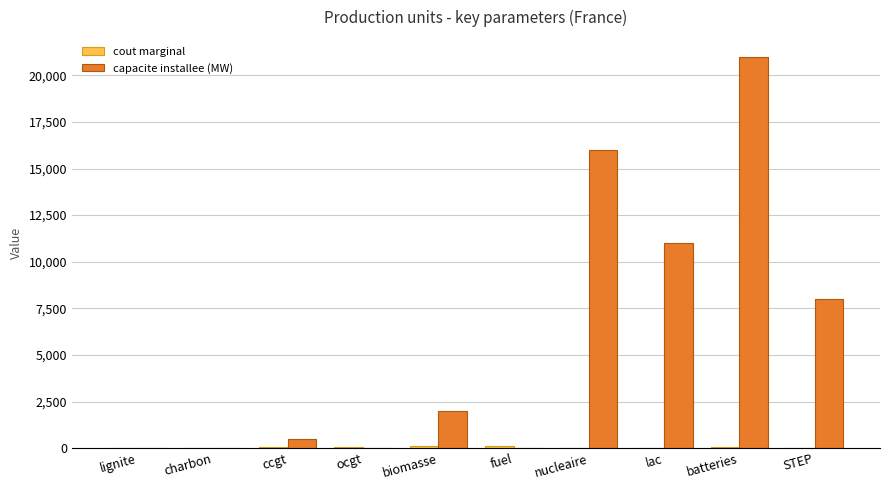

How many categories are shown in the chart?

10